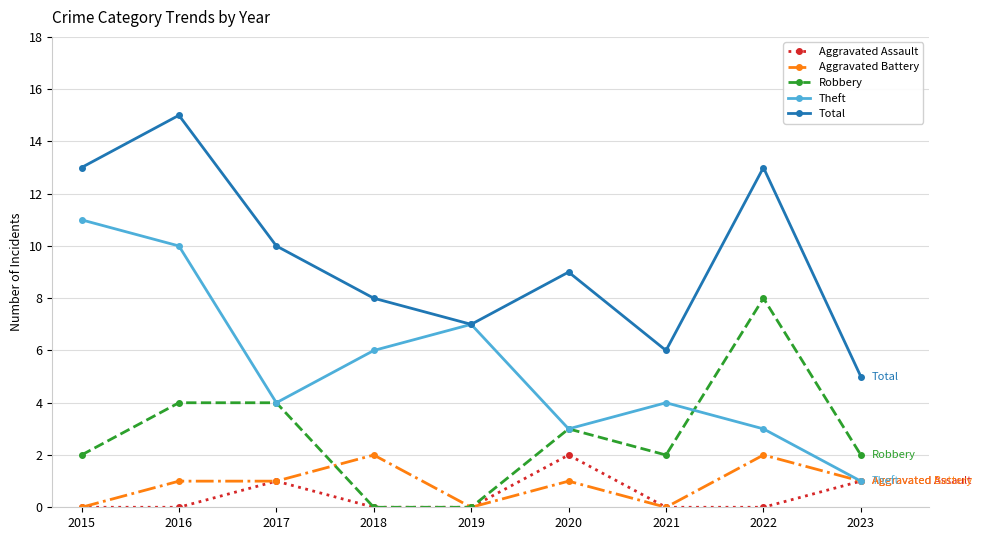

How many data points does each series have?

9